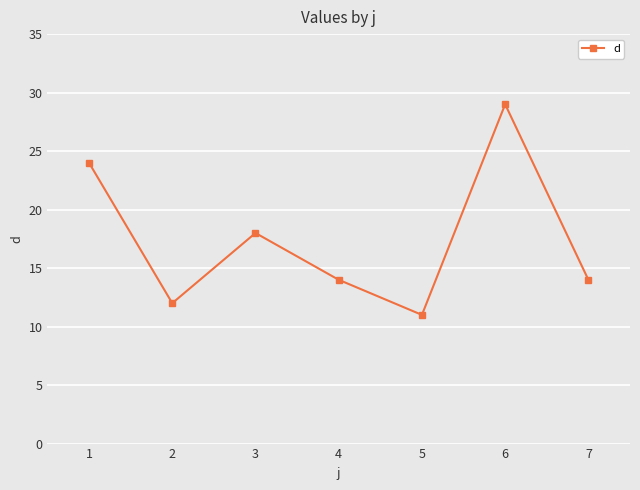

How many categories are shown in the chart?

7